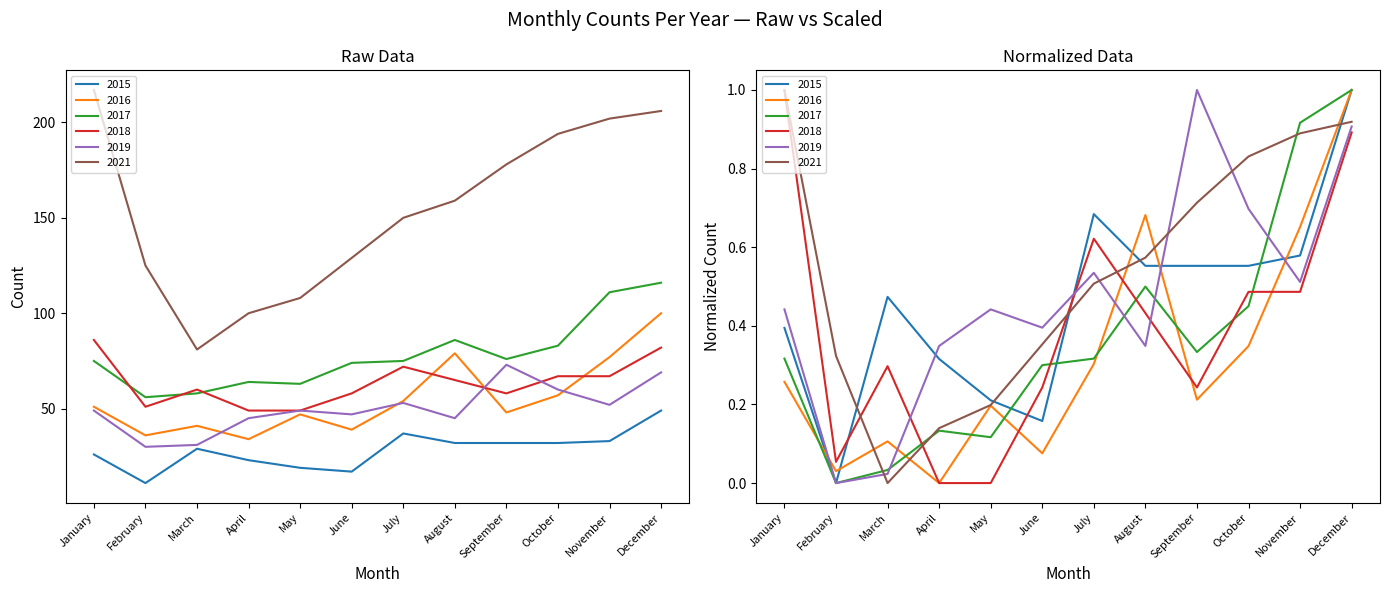

What value does the 2017 series have at January?

75.0